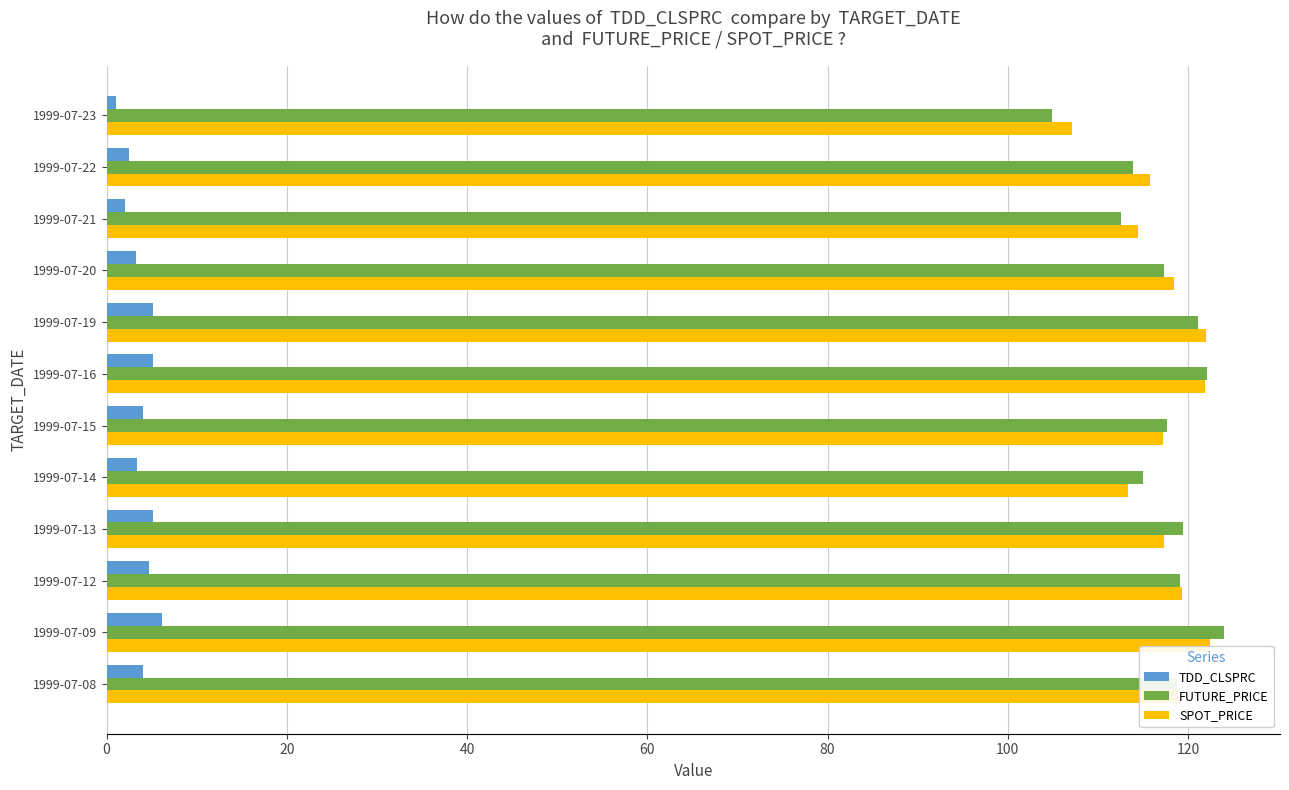

What is the maximum value for FUTURE_PRICE?

124.0